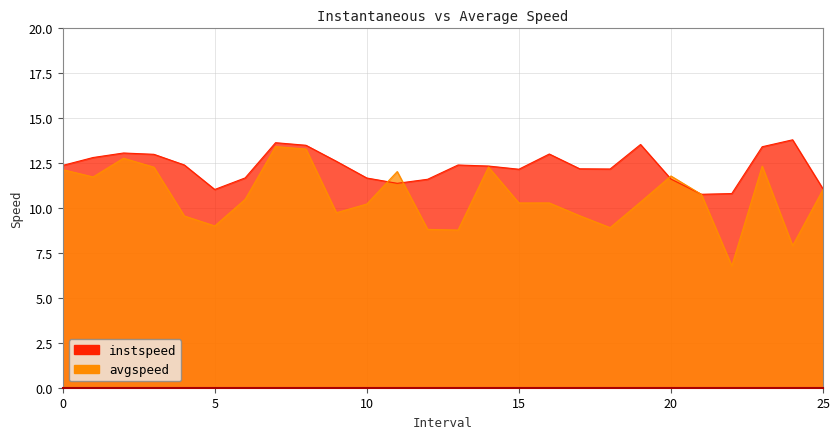

What is the label of the 25th point from the right?

1.0